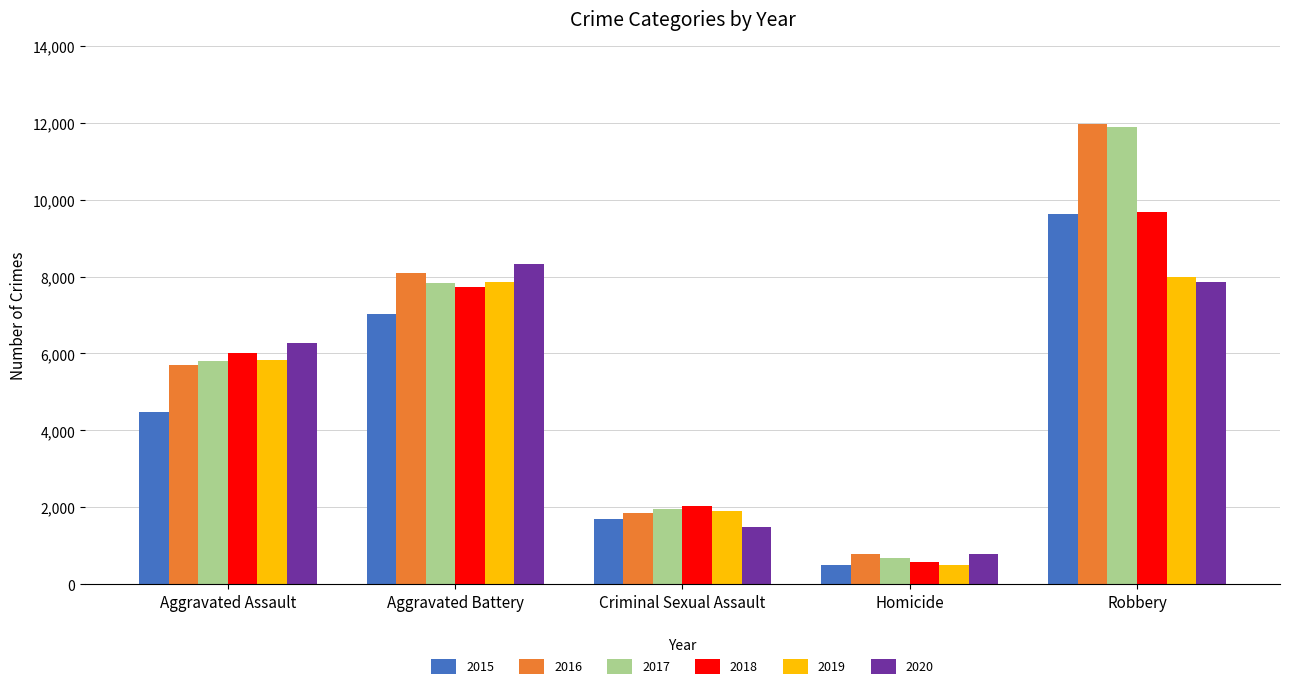

True or false: 2016 has a value of 1846 at Criminal Sexual Assault.

True